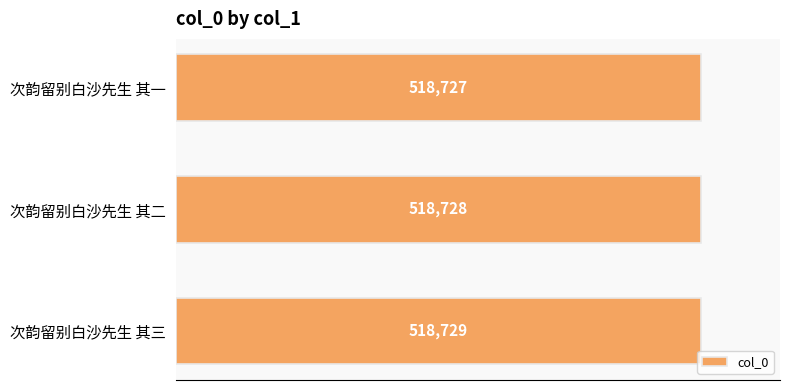

Rank the categories by value from lowest to highest.

次韵留别白沙先生 其一, 次韵留别白沙先生 其二, 次韵留别白沙先生 其三